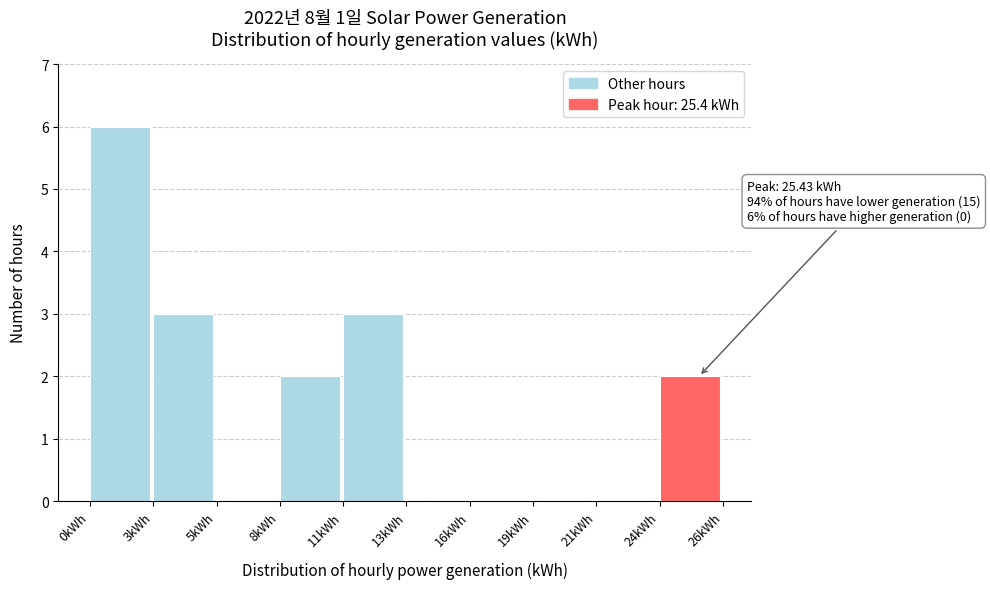

Reading left to right, list all the values displayed in this chart.

0kWh=6	3kWh=3	5kWh=0	8kWh=2	11kWh=3	13kWh=0	16kWh=0	19kWh=0	21kWh=0	24kWh=2